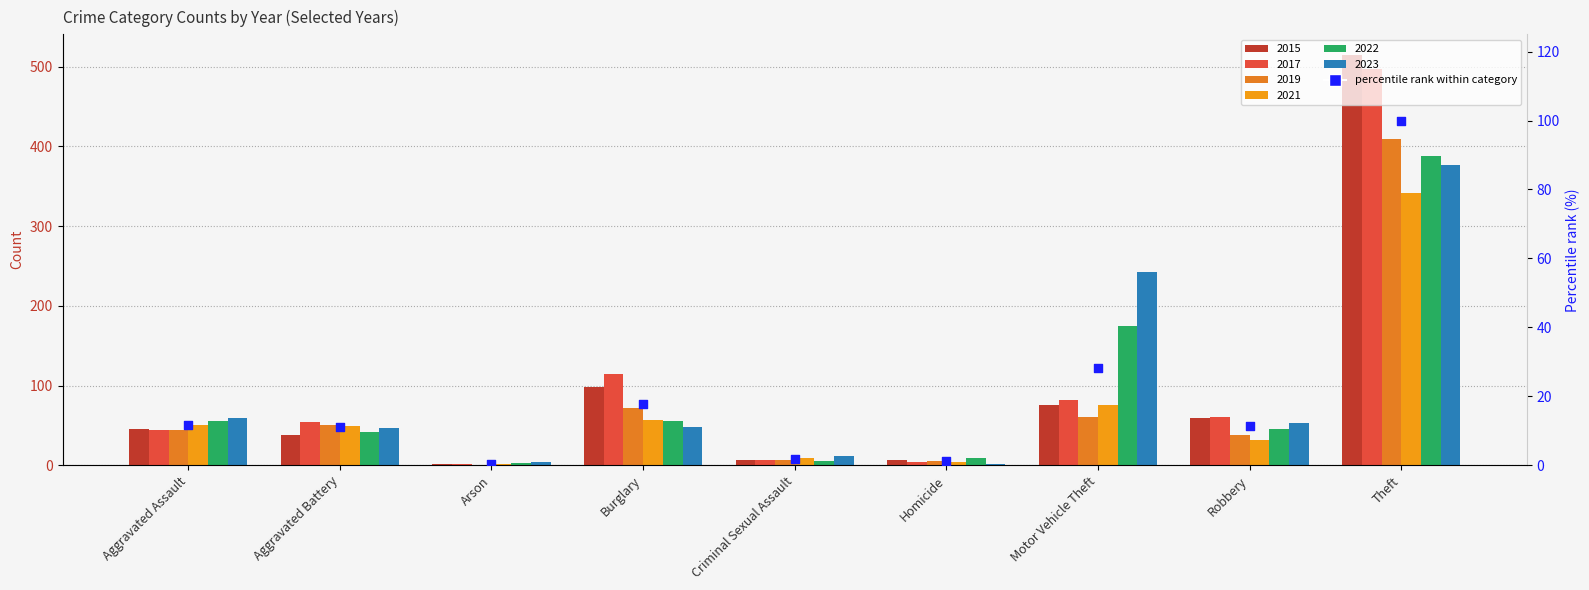

Between Homicide and Theft, which is larger?

Theft